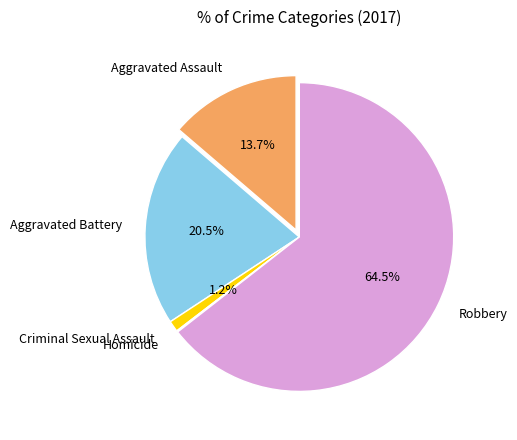

The Aggravated Assault slice represents 14% of the pie. True or false?

True